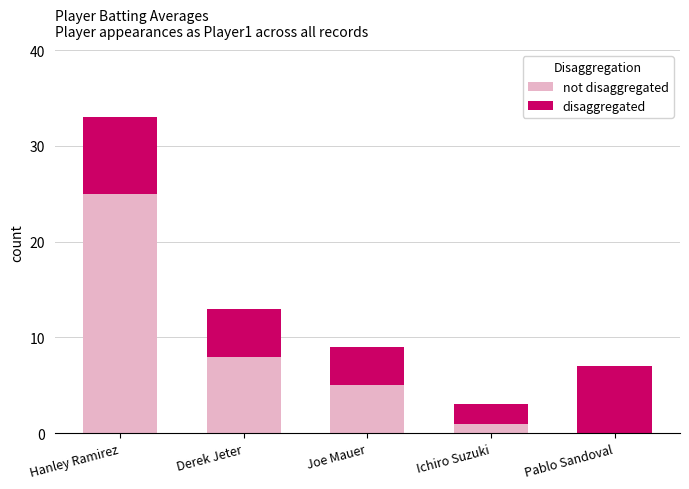

What is the total value across all series at Ichiro Suzuki?

3